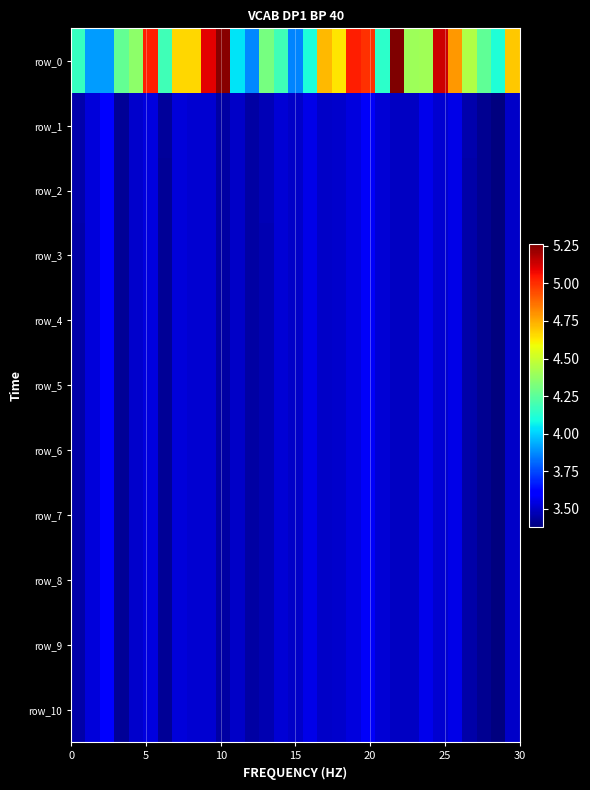

What is the smallest value displayed?

3.4